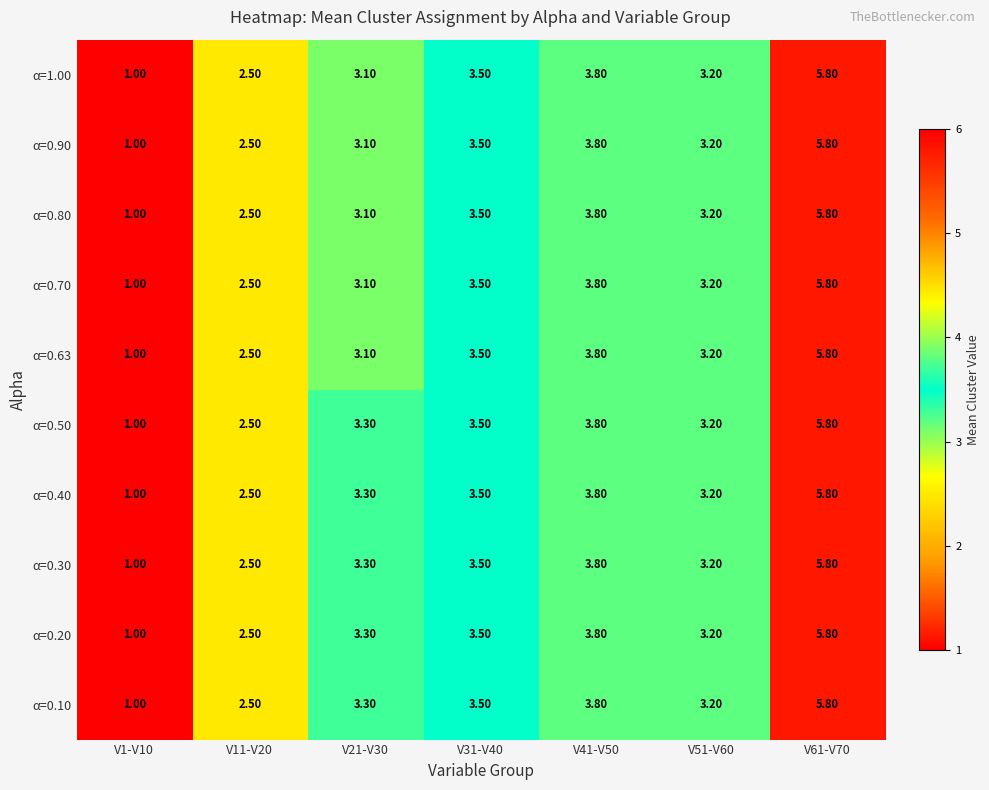

What is the minimum value shown in the chart?

1.0